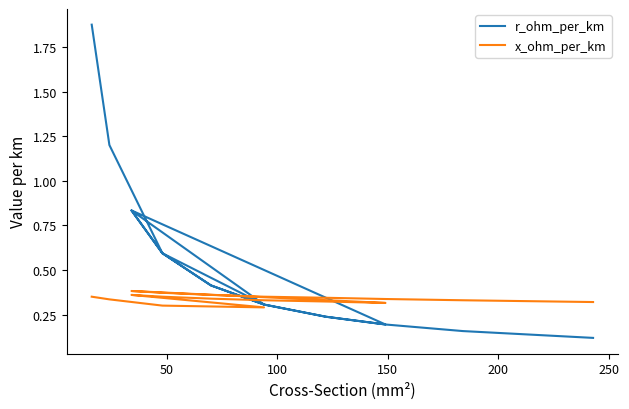

How many times do x_ohm_per_km and r_ohm_per_km cross each other?

3